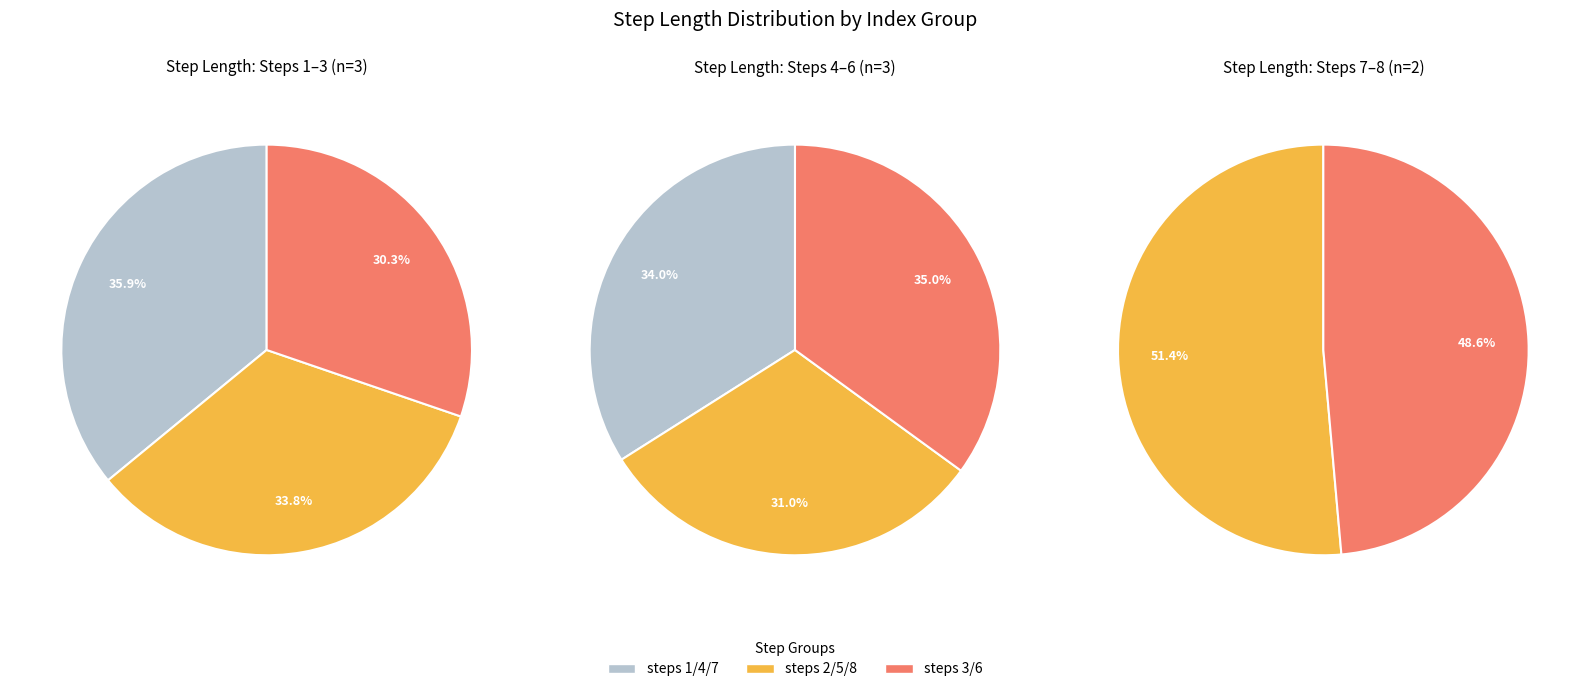

The 5 slice represents 1% of the pie. True or false?

False